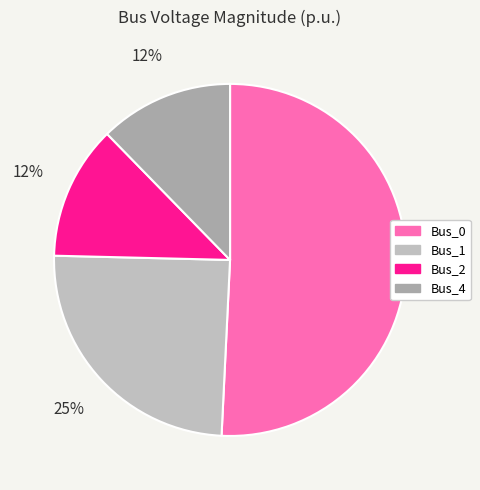

Which category has the biggest portion of the pie?

Bus_0